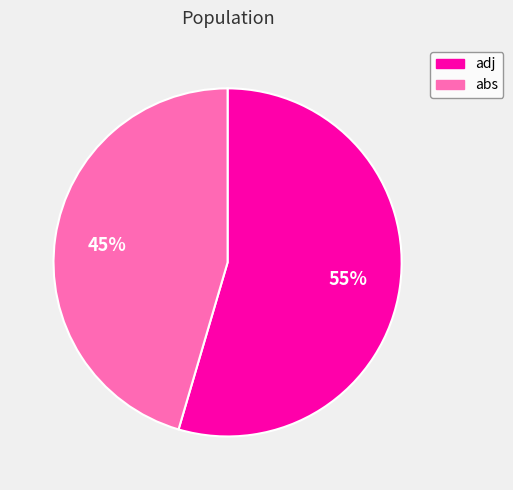

Is there any slice that represents more than half of the pie?

Yes